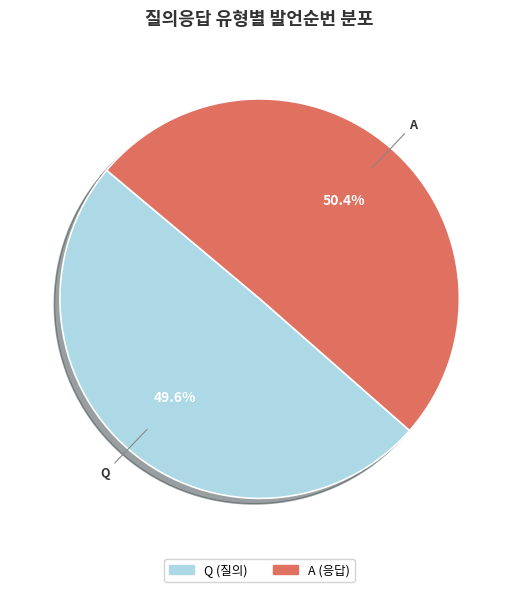

Approximately how many times larger is the value at Q compared to A?

1.0